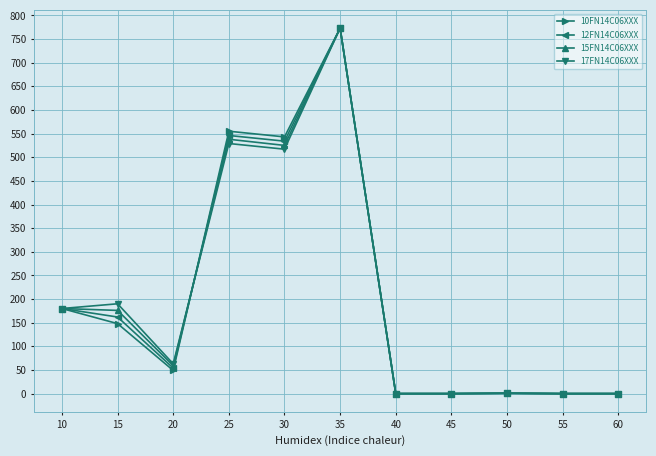

What is the value of the 12FN14C06XXX point at the 9th from the left?

0.8